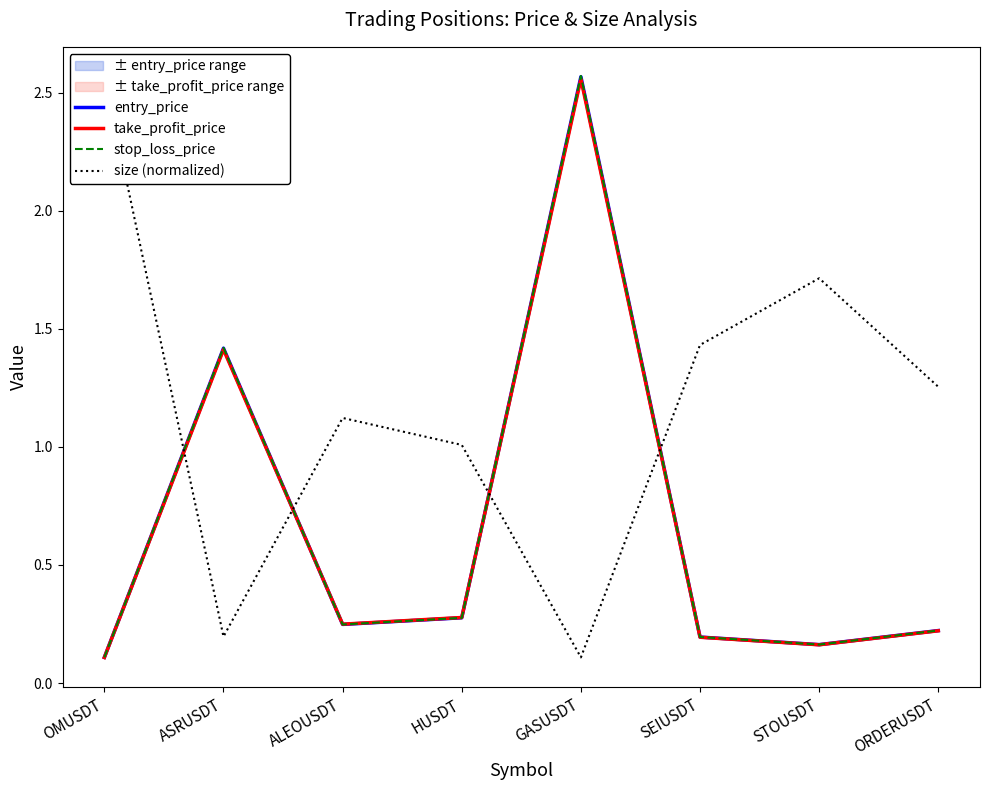

True or false: size (normalized) has a value of 0.2 at ASRUSDT.

True